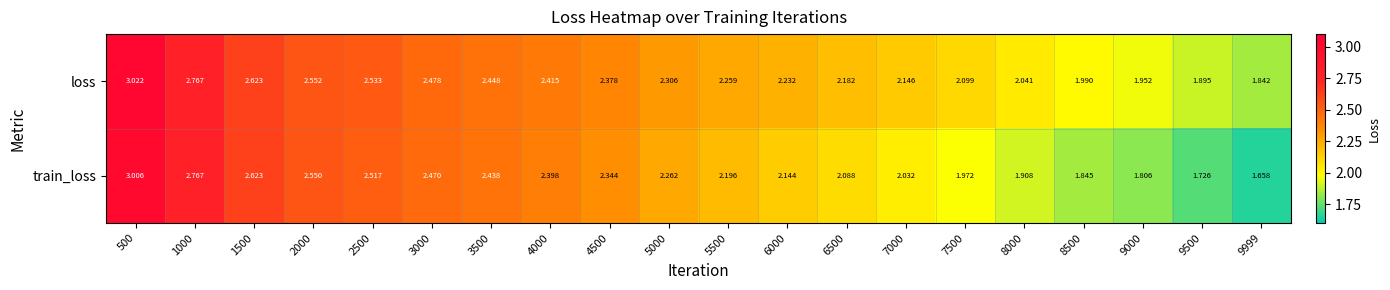

Is the value of loss at 500 greater than the value of train_loss at 4000?

Yes